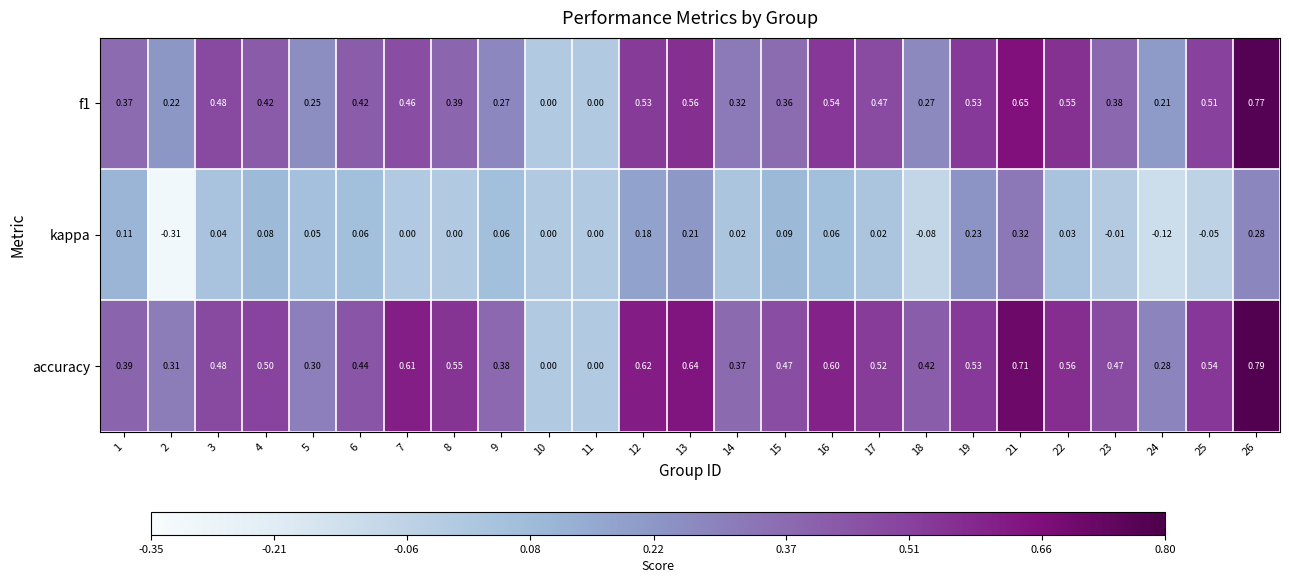

How many data points does each series have?

25